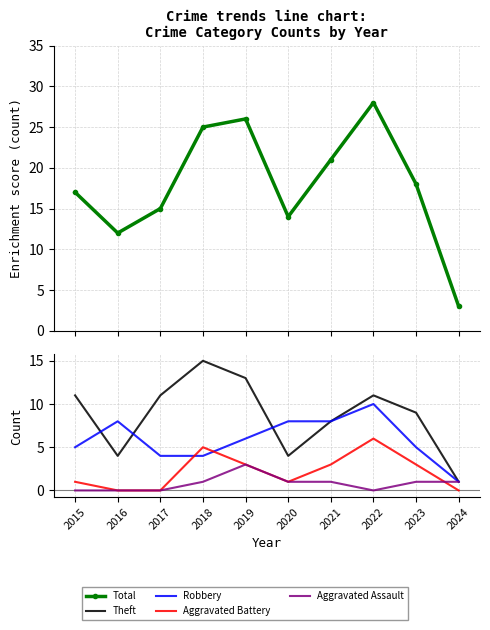

At which category does the chart reach its peak across all series?

2022